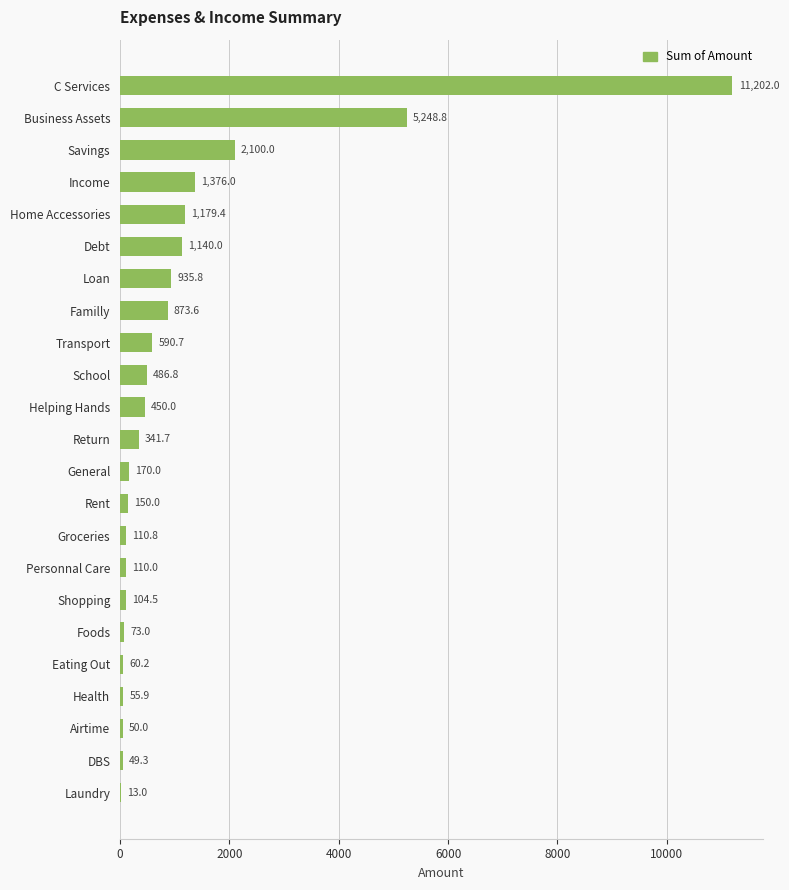

At which label is the value closest to 5607?

Business Assets